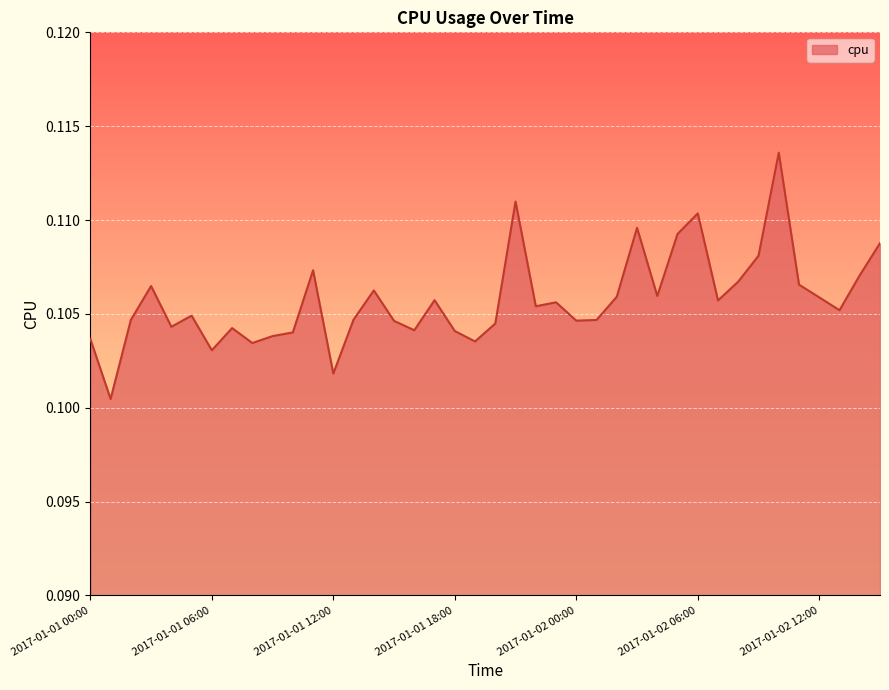

Where is the first local maximum?

2017-01-01 03:00